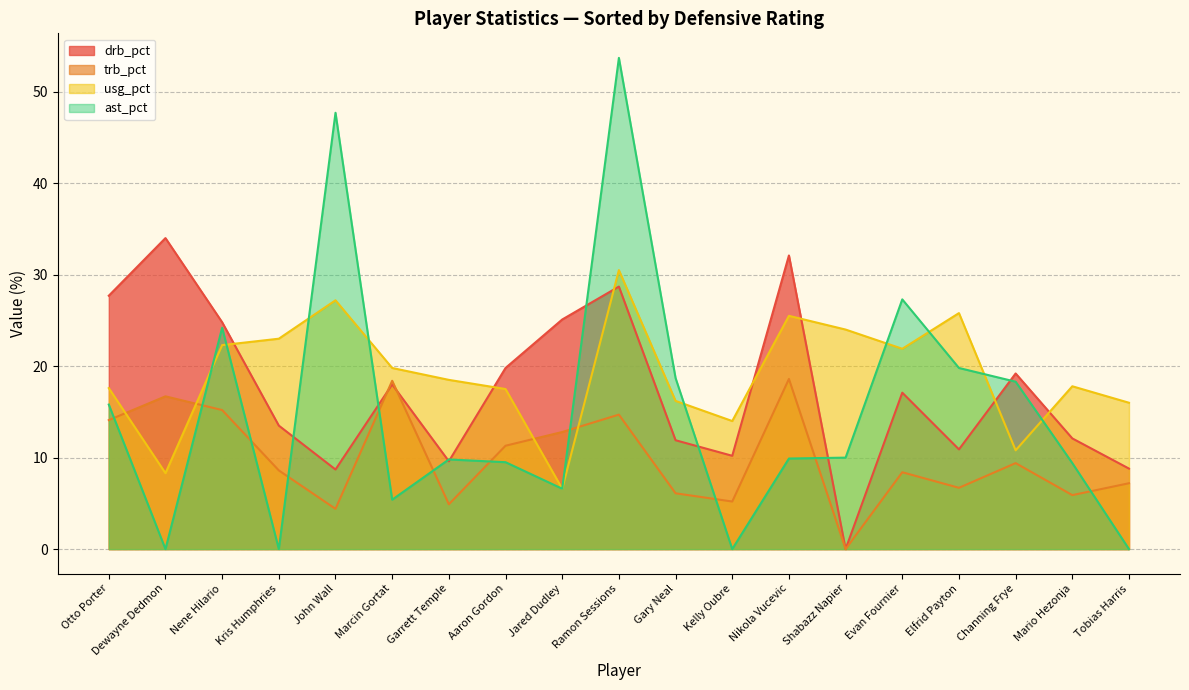

What position from the right is Aaron Gordon?

12